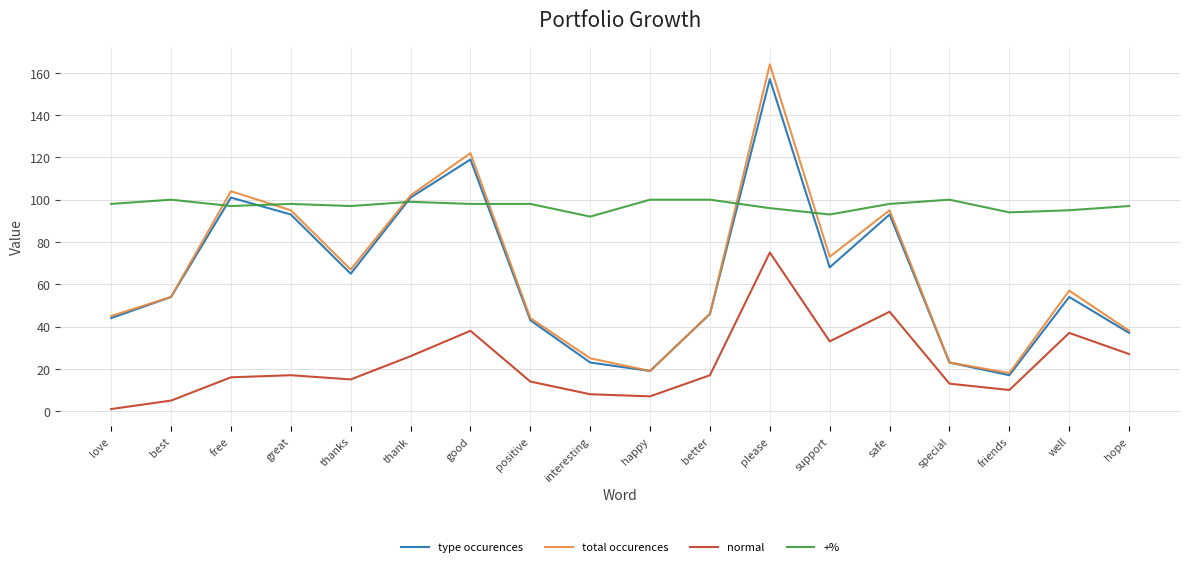

Which series has the largest range (max minus min)?

total occurences